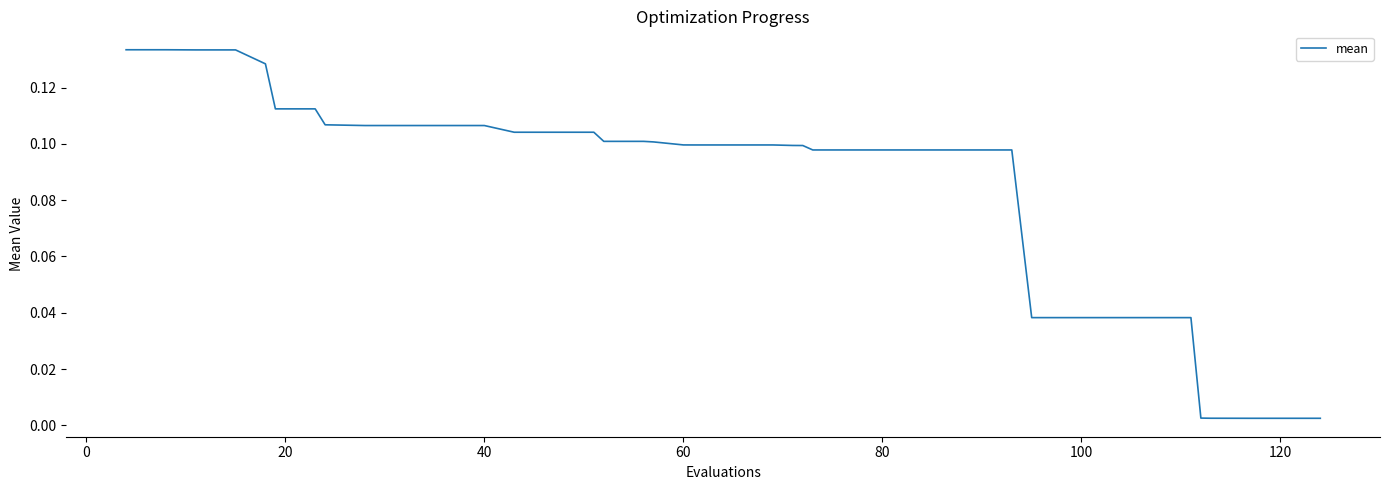

Does the chart have visible grid lines?

No